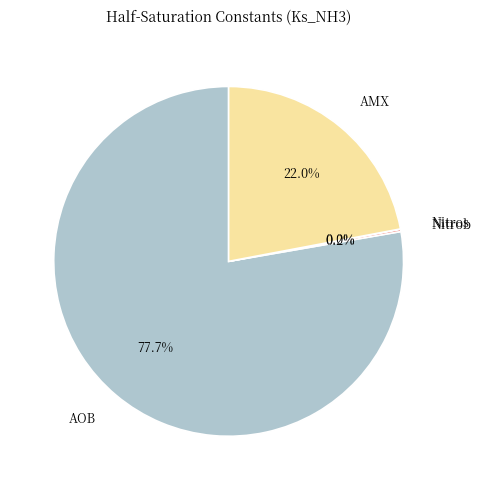

What is the largest slice in the pie chart?

AOB